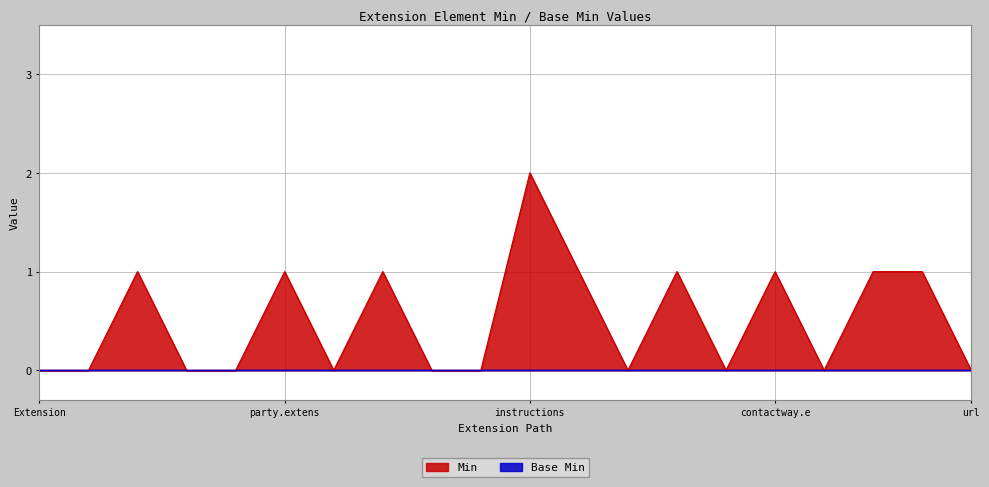

Where is the data nearest to the value 1?

Extension.extension